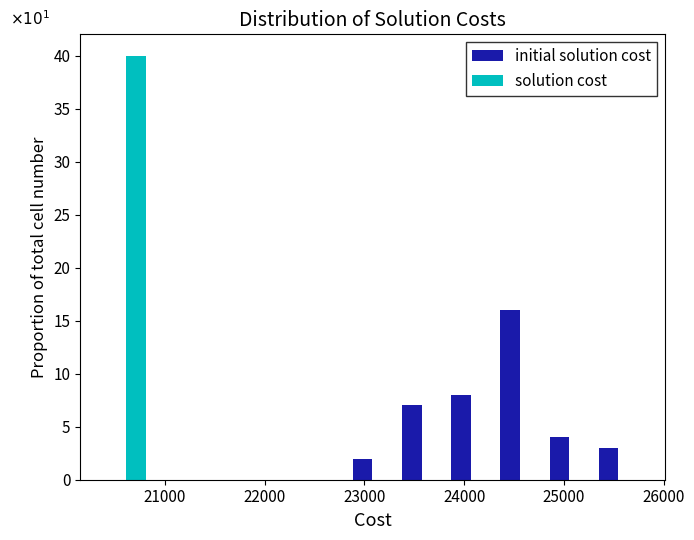

In the initial solution cost series, which range on the x-axis has the tallest bar?

24300 to 24800